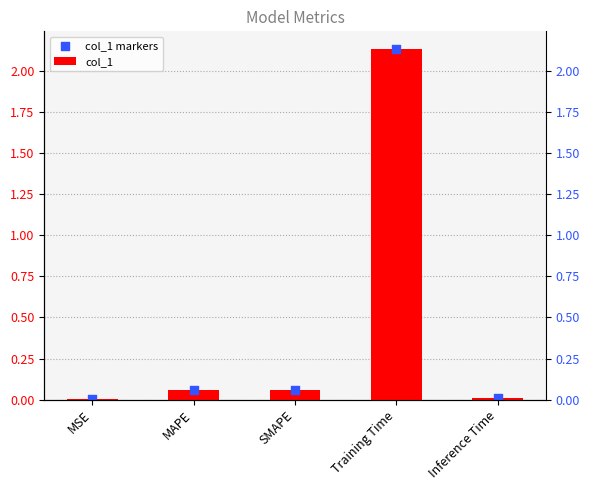

Which series has the largest Y range (max minus min)?

col_1